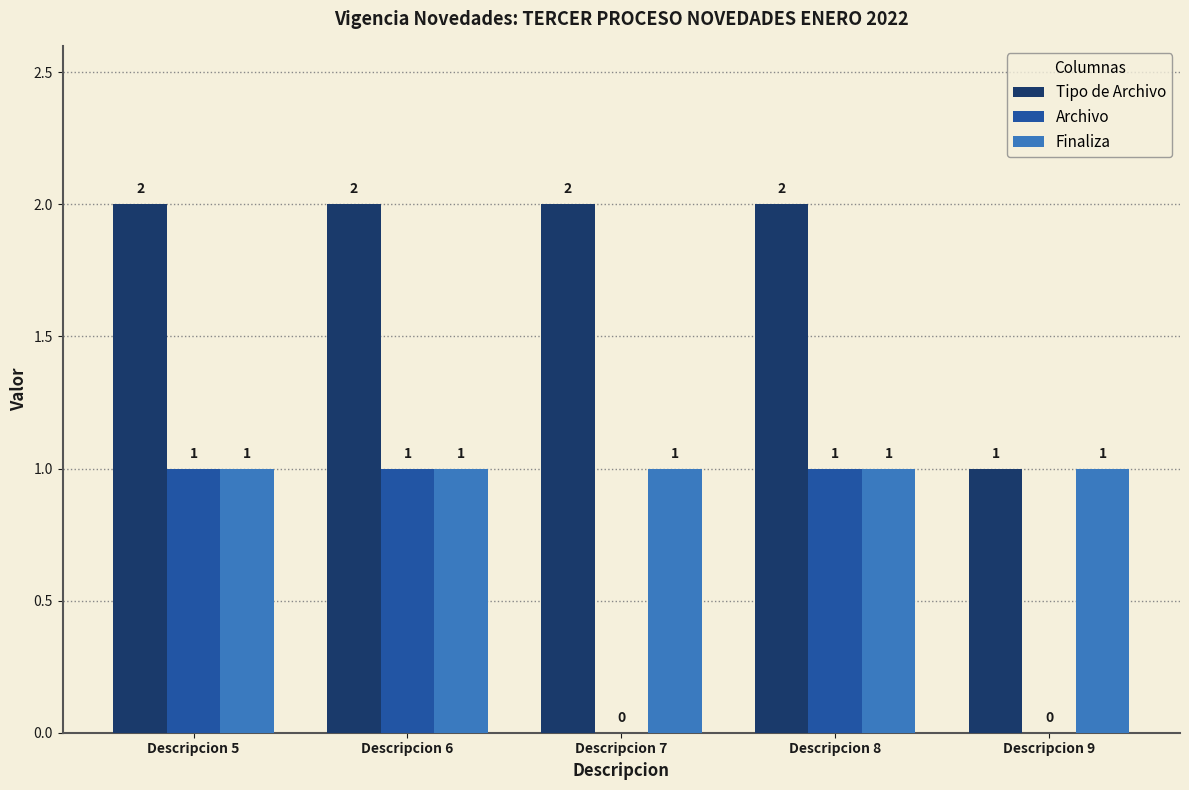

What is the sum of all Archivo values?

3